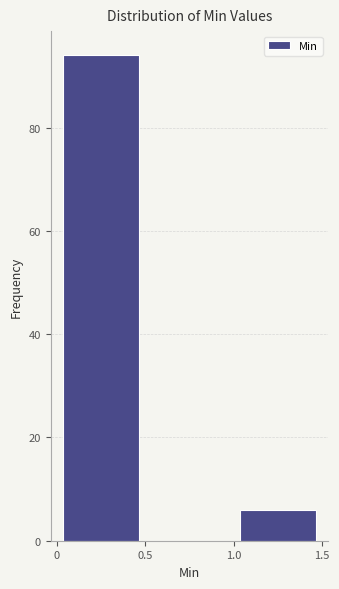

Reading left to right, list every bar in this chart as the range it spans on the x-axis followed by its height. The values are not printed on the chart, so give them approximately, as read against the axis.

0 to 0.5: 94
0.5 to 1.0: 0
1.0 to 1.5: 6